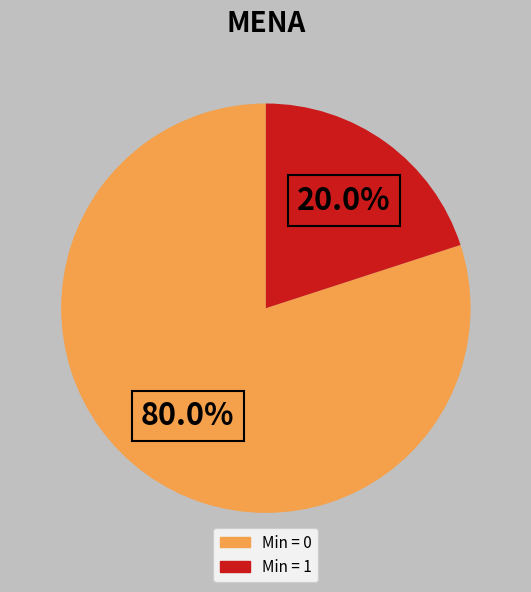

How many slices are in this pie chart?

2